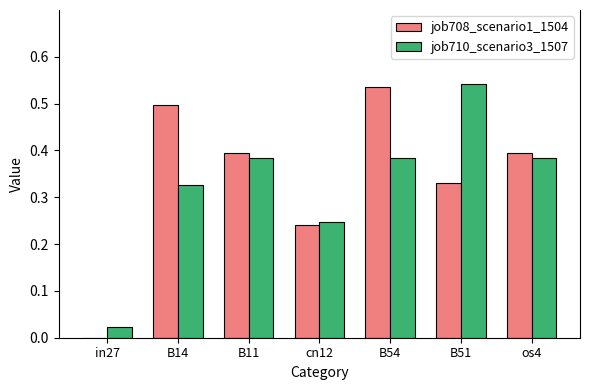

What is the sum of the job708_scenario1_1504 values at B14 and B51?

0.8